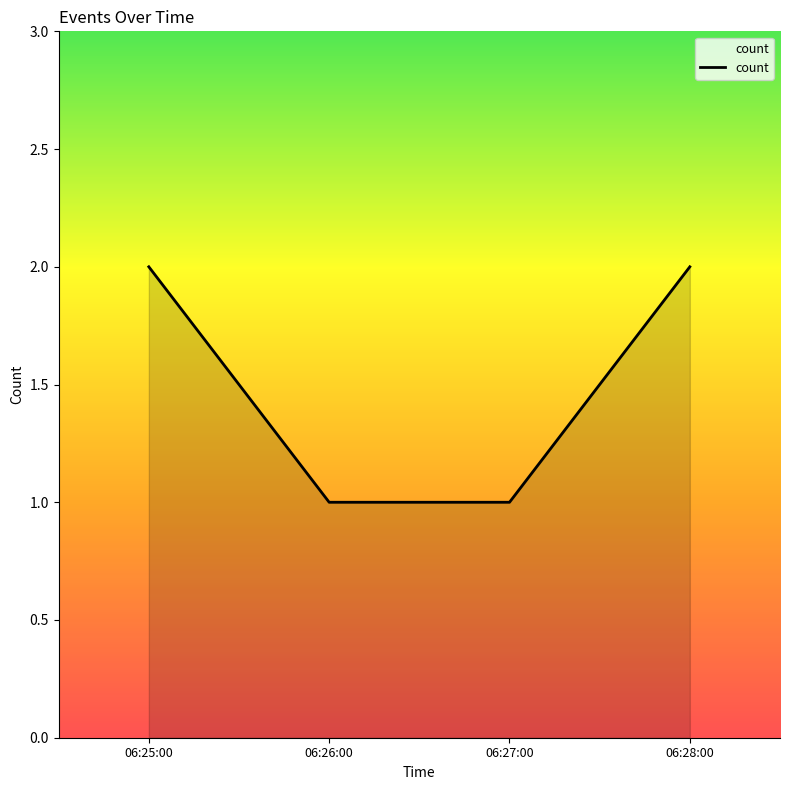

True or false: the data has more than 2 interior local peaks.

False